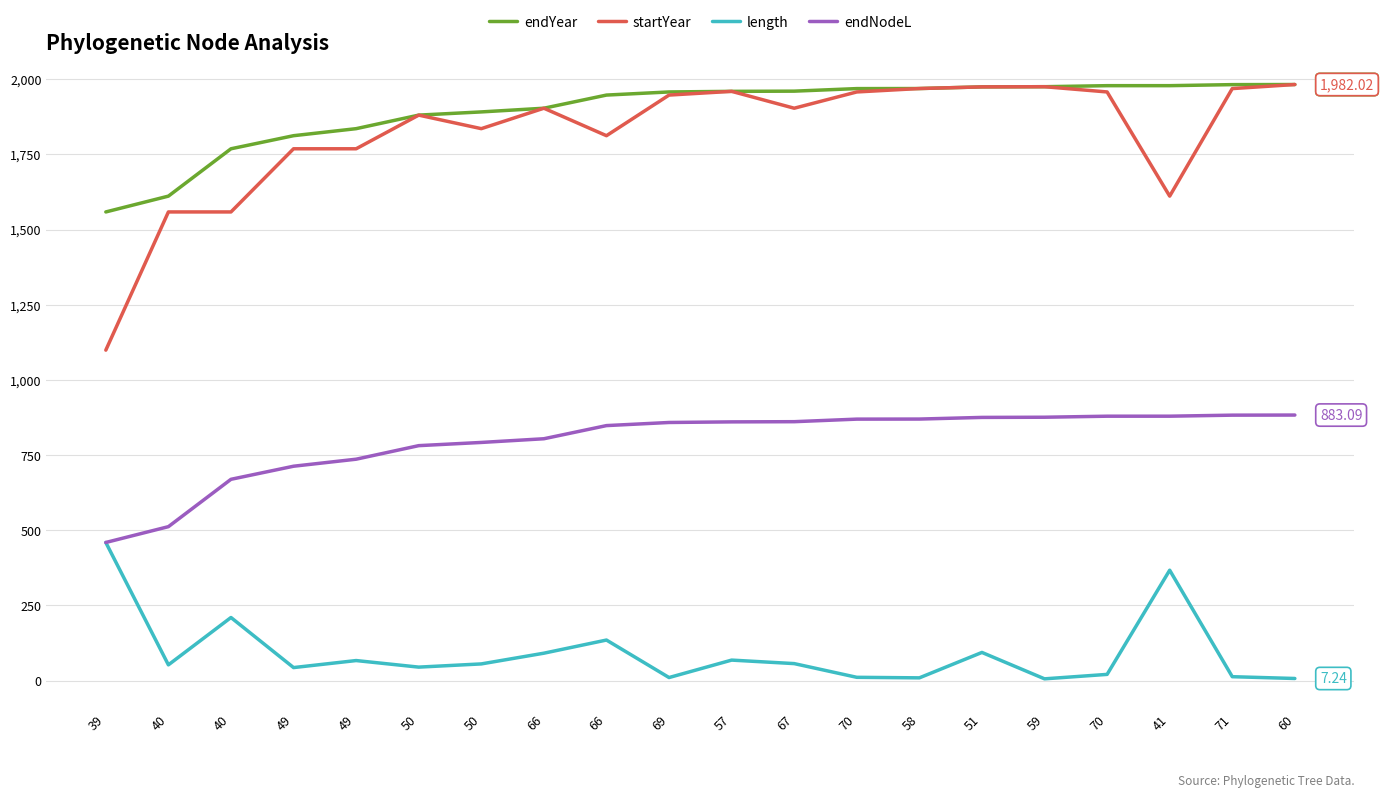

List the labels in order of endNodeL value, largest first.

60, 71, 41, 70, 59, 51, 58, 70, 67, 57, 69, 66, 66, 50, 50, 49, 49, 40, 40, 39